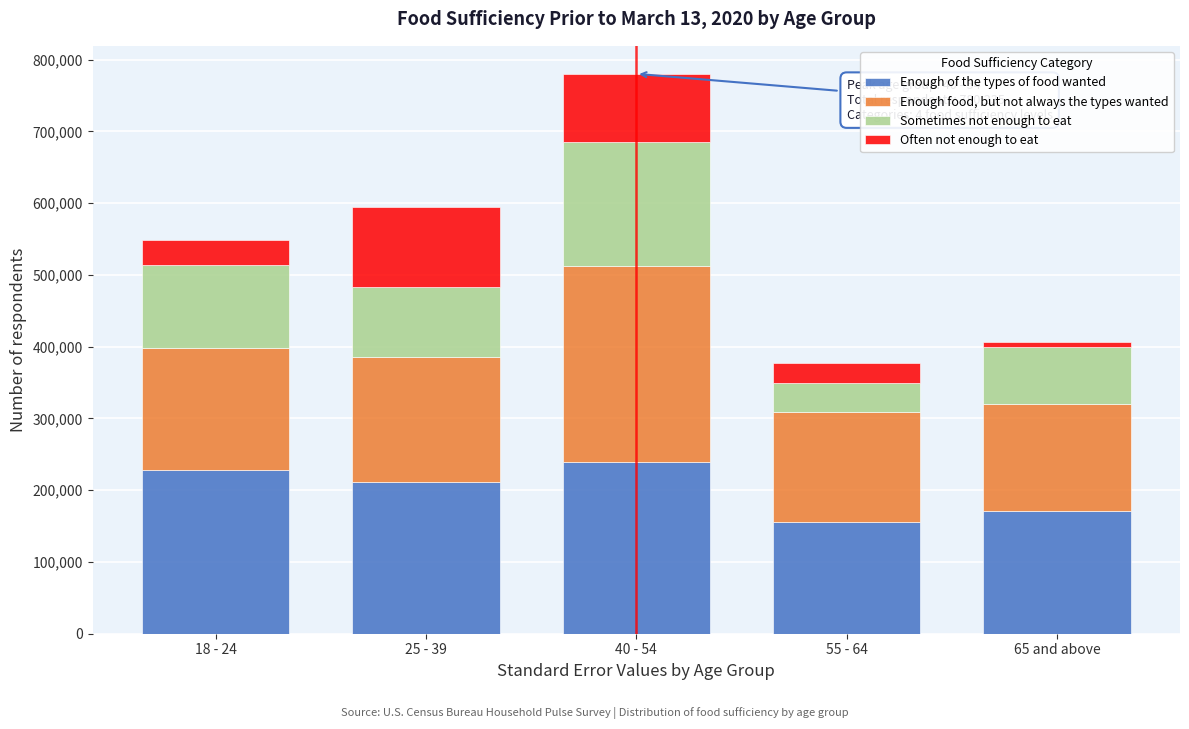

Reading right to left, list the values for the Enough of the types of food wanted series.

65 and above=170960.1	55 - 64=155396.8	40 - 54=238654.3	25 - 39=211105.1	18 - 24=228025.9